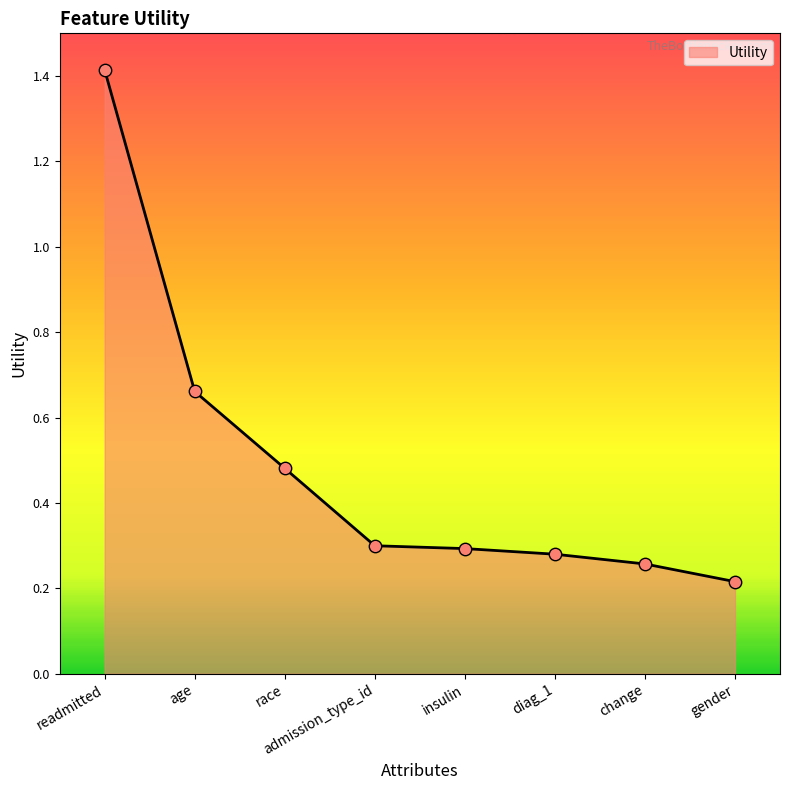

Between admission_type_id and age, which is larger?

age